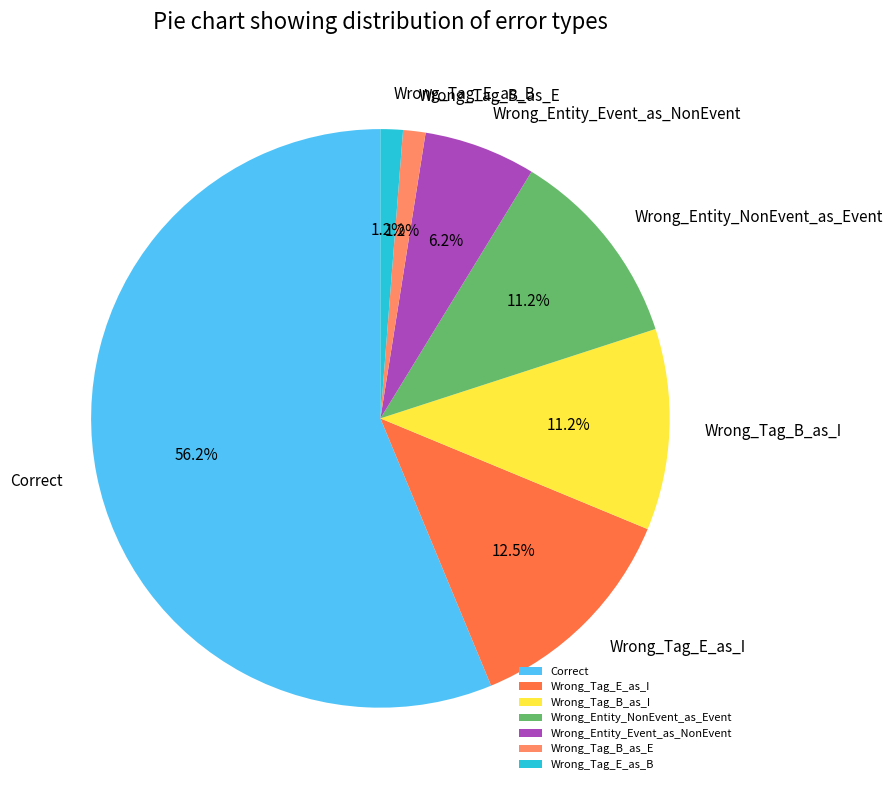

Which slice is the largest?

Correct